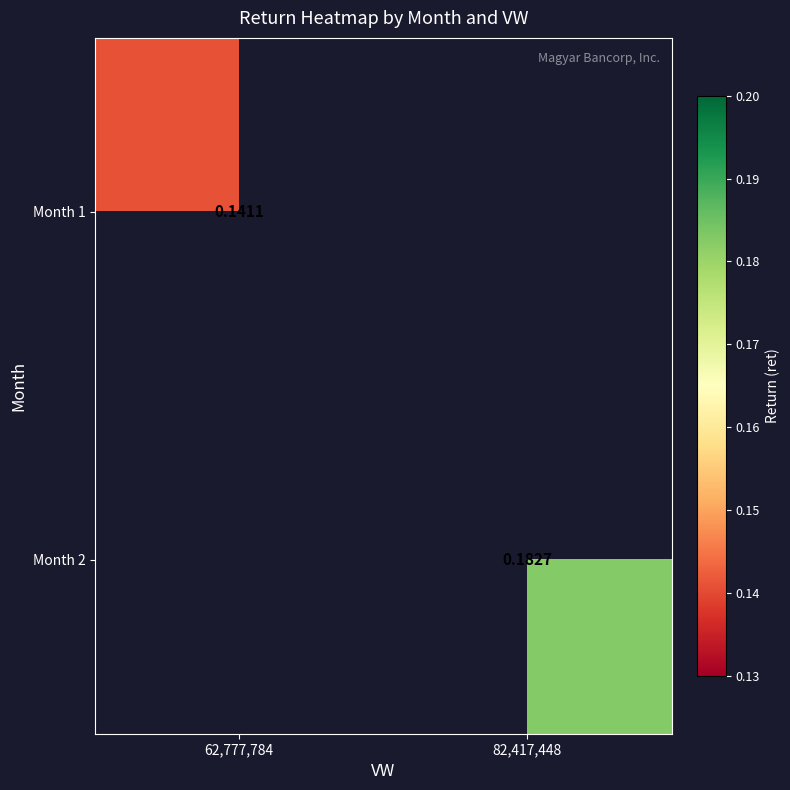

The Month 2 series shows 0.1 at 82,417,448. True or false?

False